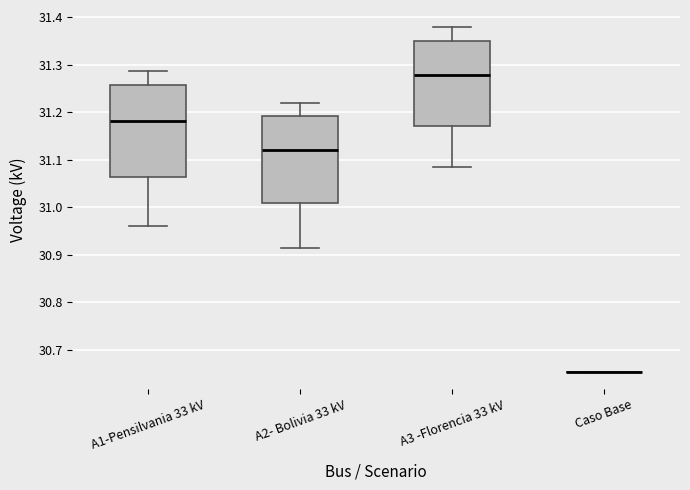

Reading left to right, transcribe this box plot: for each box, give where its median line is, the range the box spans, and where its two whiskers end, as read against the y-axis. The values are not printed on the chart, so give them approximately, as read against the axis.

A1-Pensilvania 33 kV: median 31.18, box 31.06 to 31.26, whiskers 30.96 to 31.29
A2- Bolivia 33 kV: median 31.12, box 31.01 to 31.19, whiskers 30.91 to 31.22
A3 -Florencia 33 kV: median 31.28, box 31.17 to 31.35, whiskers 31.09 to 31.38
Caso Base: box collapsed to a line at 30.65, whiskers 30.65 to 30.65